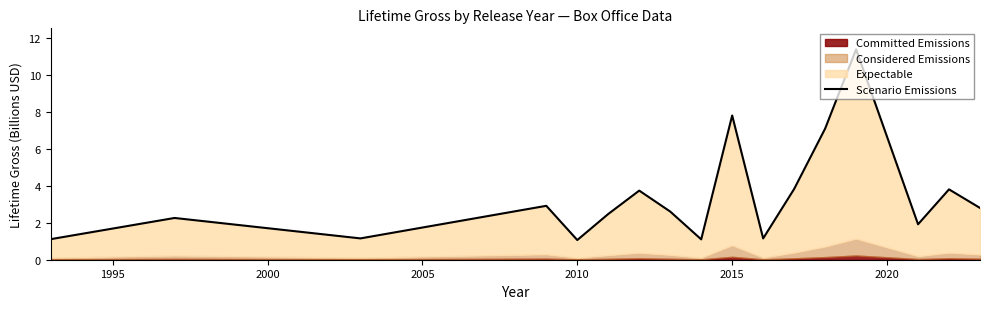

Does the chart have visible grid lines?

No